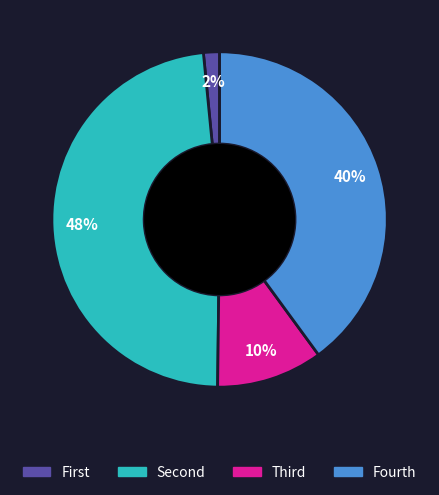

How many segments does this pie chart have?

4